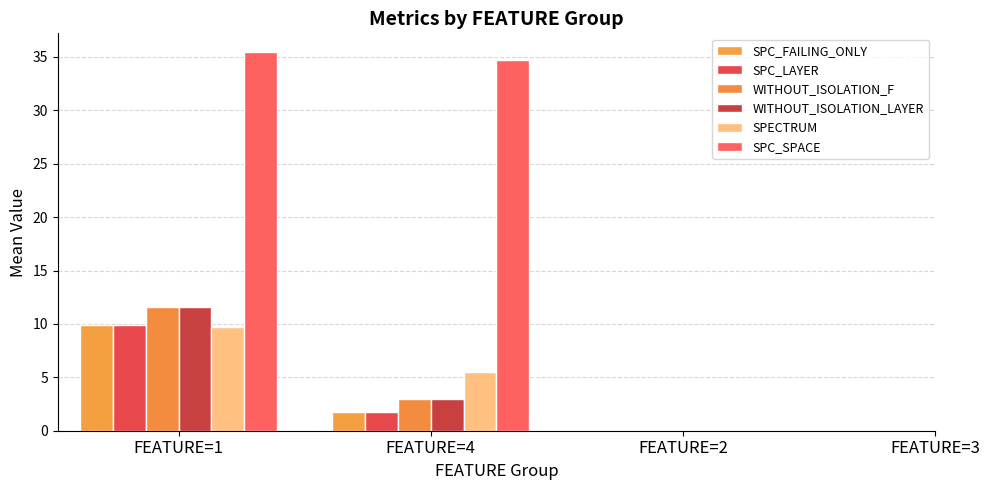

How many groups of bars are there?

2